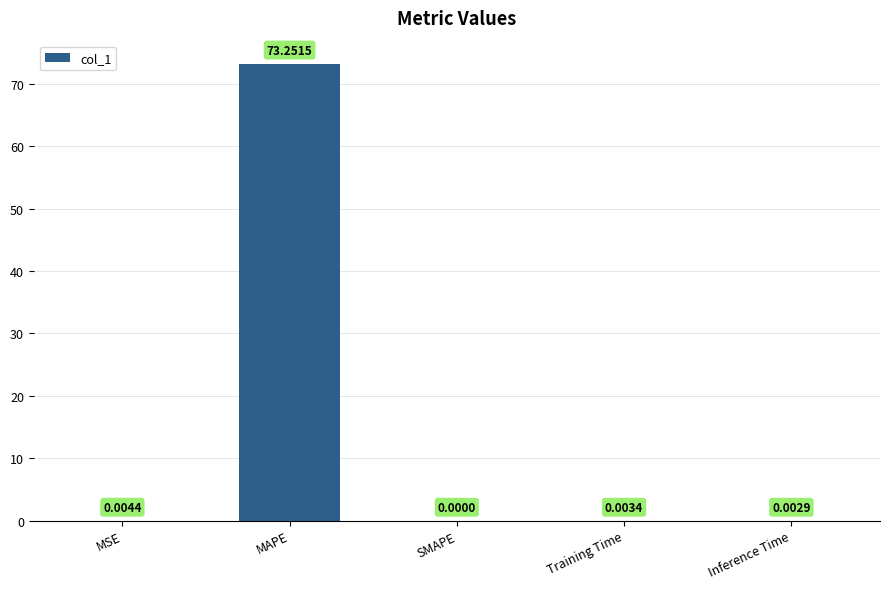

Where is the data nearest to the value 36?

MSE